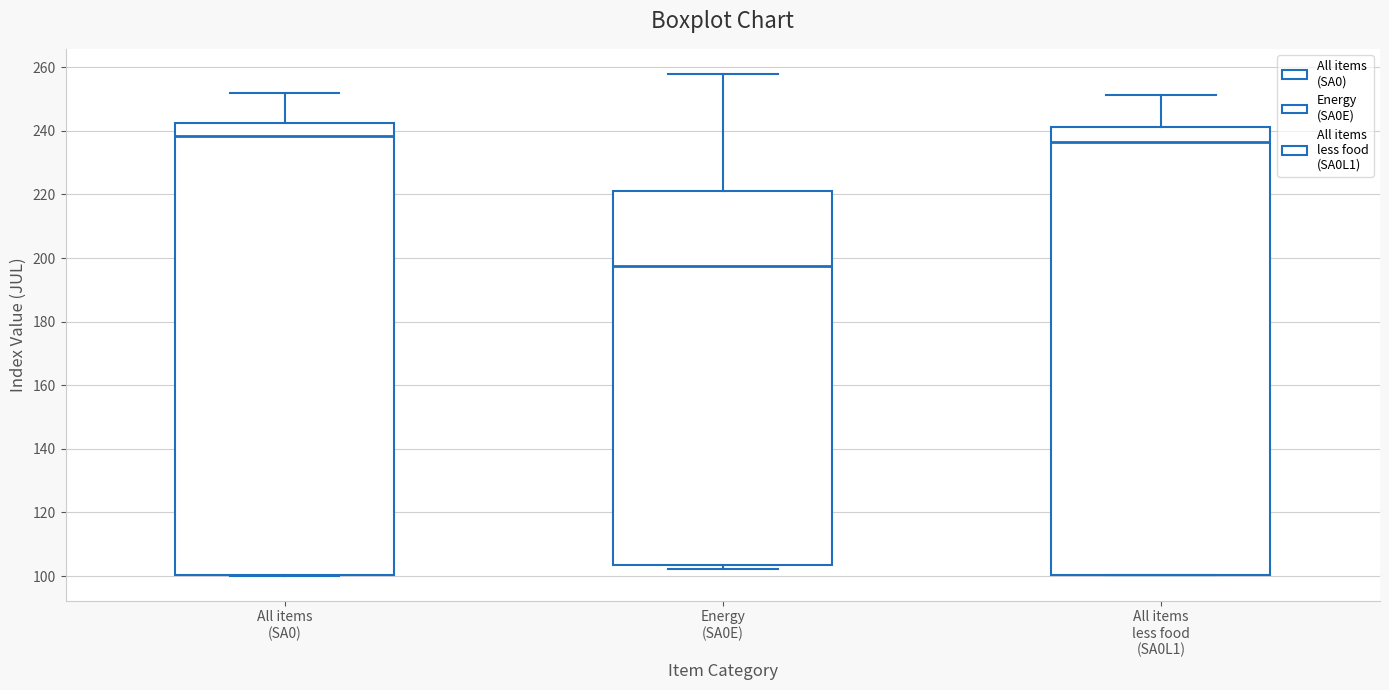

Where does the median line of the box for All items (SA0) sit on the y-axis? The values are not printed on the chart, so give them approximately, as read against the axis.

238